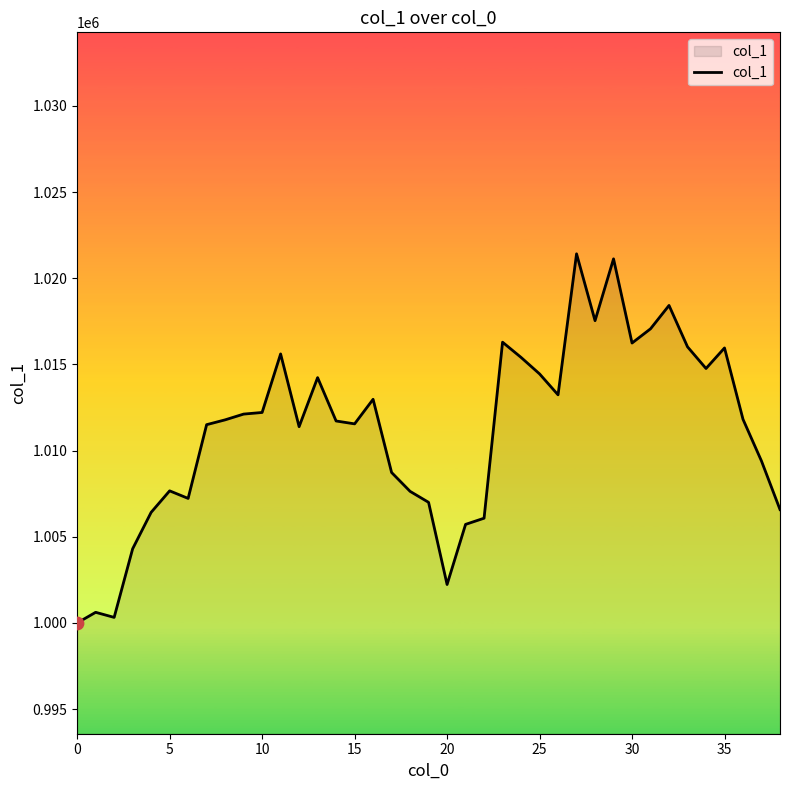

What is the smallest value displayed?

1000000.0